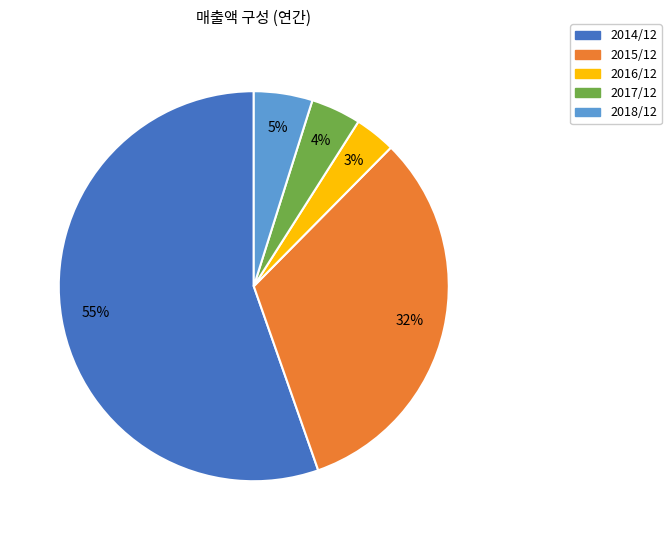

To the nearest percent, what percentage of the pie is 2017/12?

4%